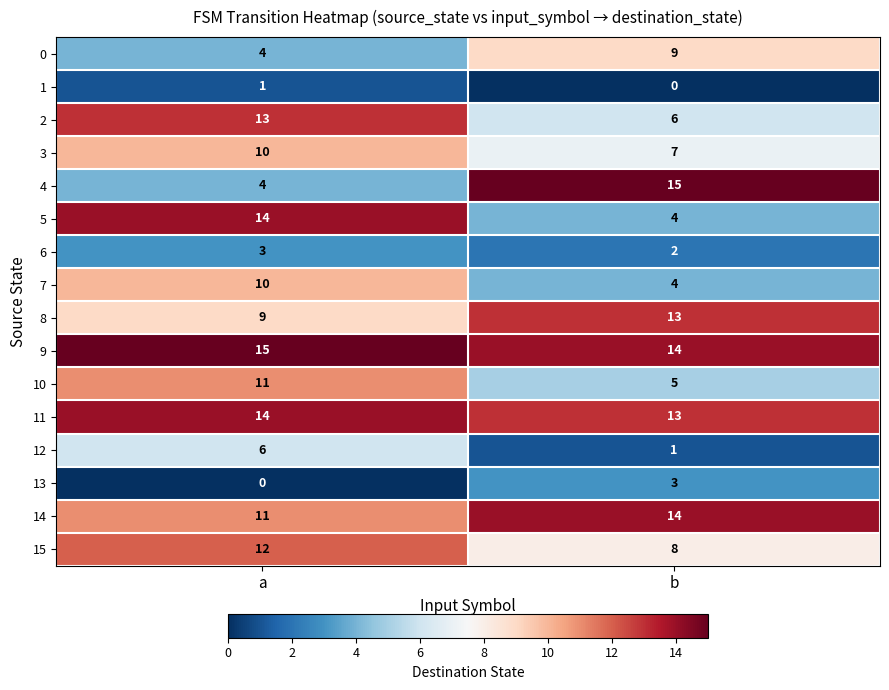

Which series has the largest total across all categories?

9